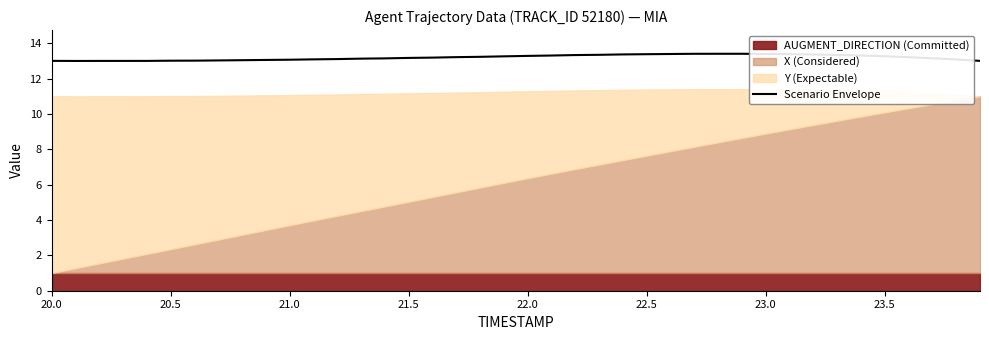

The Scenario Envelope series shows 6.9 at 20.0. True or false?

False